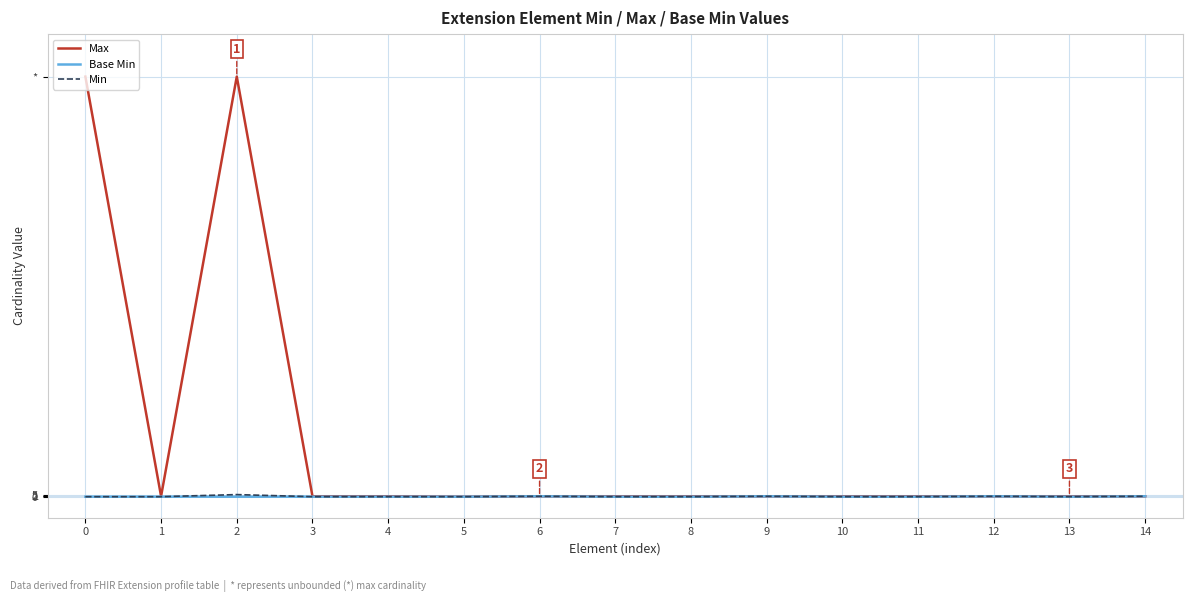

True or false: Min and Max intersect in this chart.

False